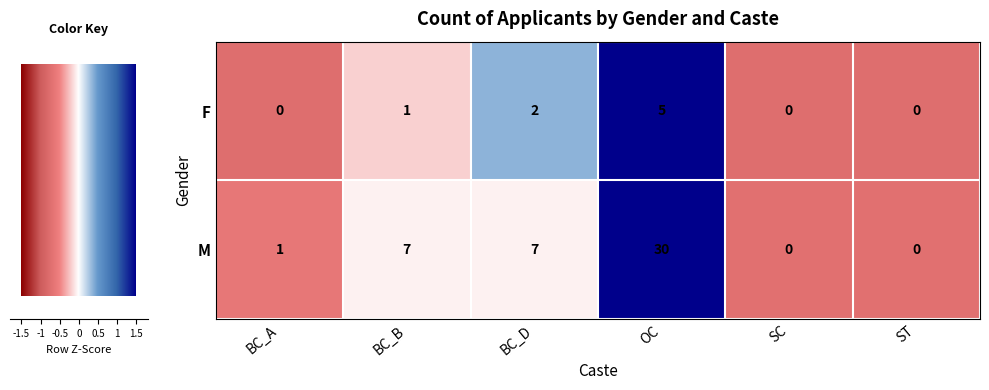

Reading left to right, what are all the values shown in this chart?

F: 0	1	2	5	0	0
M: 1	7	7	30	0	0